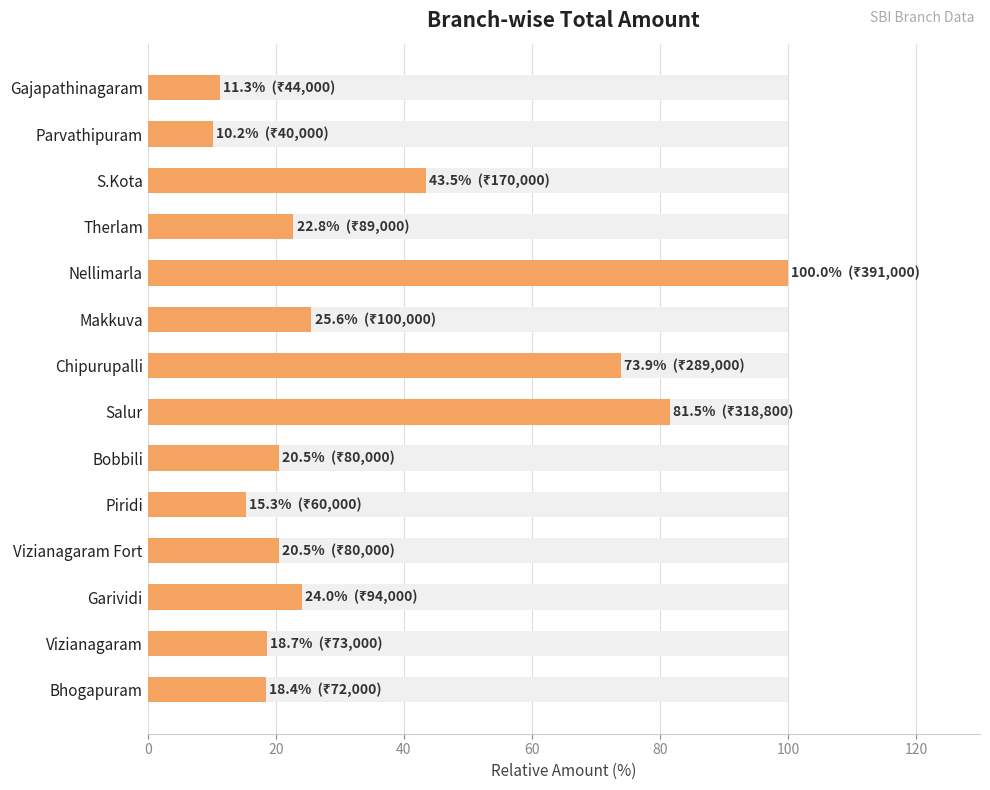

What is the difference between the second highest and second lowest values?

70.3